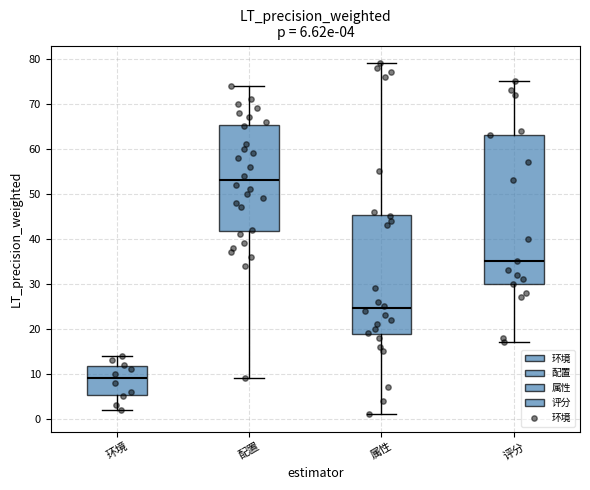

Which box has the highest median line?

配置